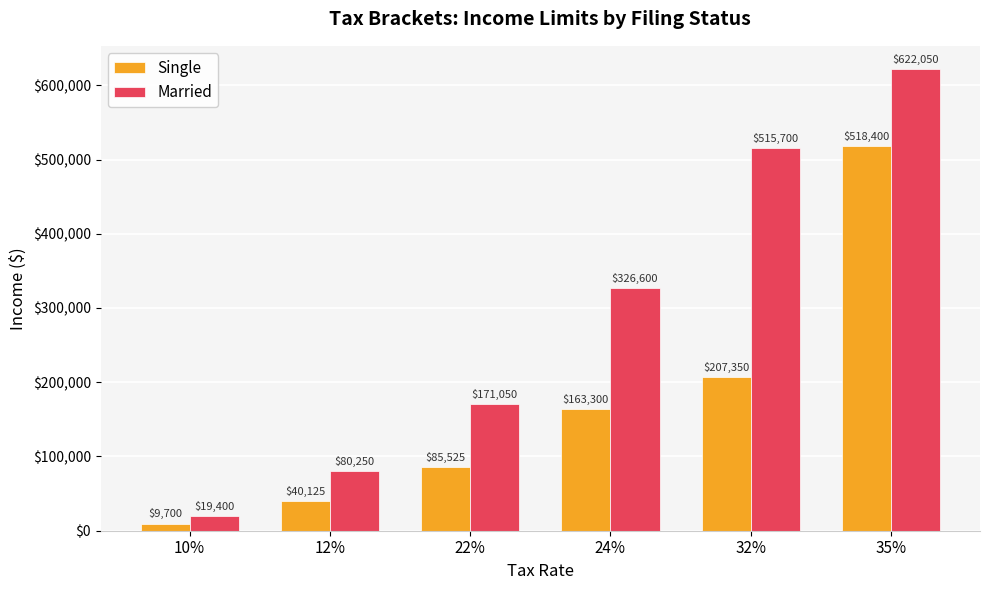

At which label is Married closest to 320725?

24%